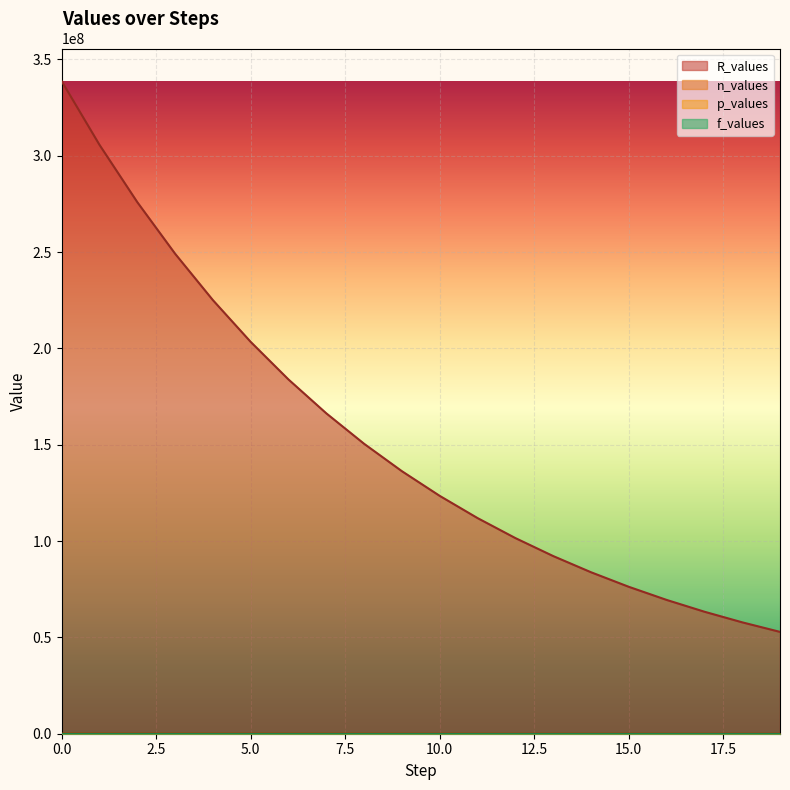

Between 1 and 9, which series saw the biggest shift?

n_values